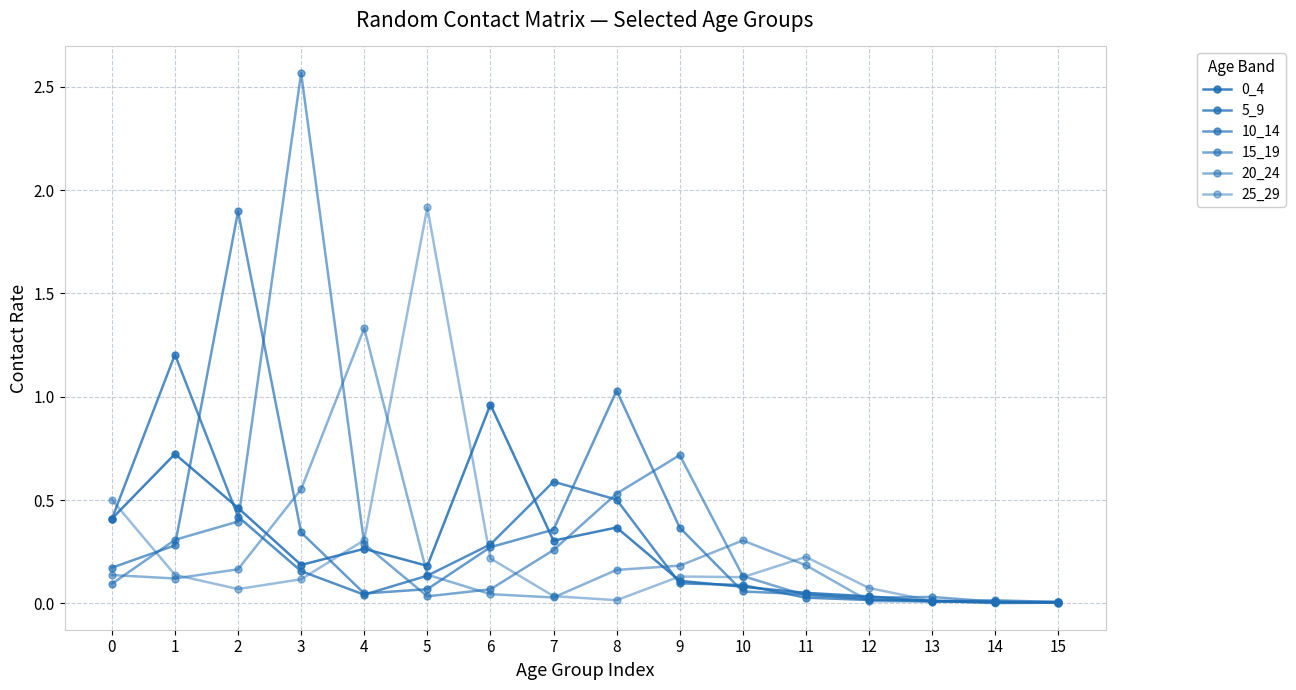

How many series are shown in this chart?

6